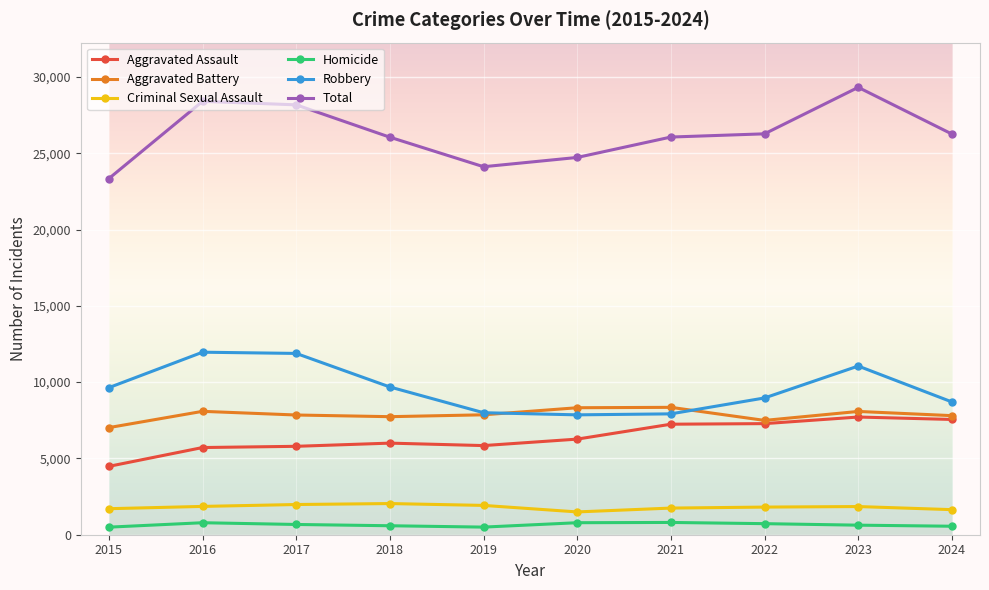

What is the maximum value shown in the chart?

29315